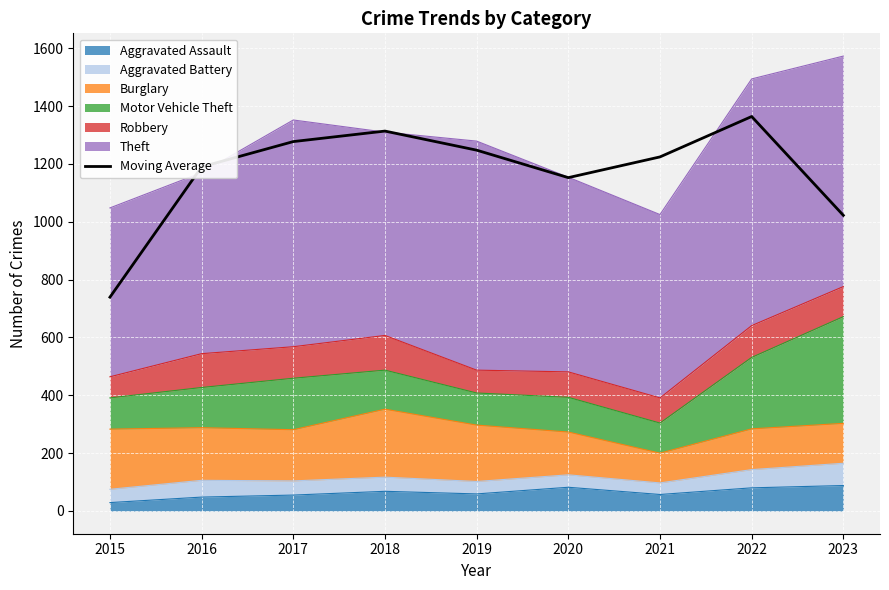

Approximately how many times larger is the value at 2023 compared to 2021?

0.8